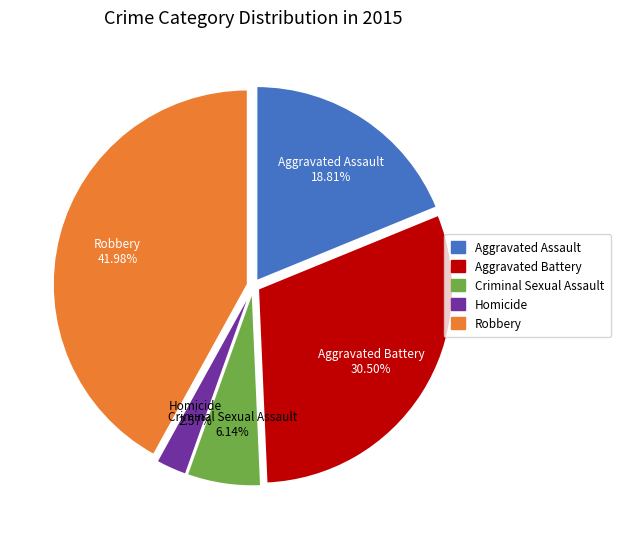

Is it true that Criminal Sexual Assault is 6% of the pie?

True